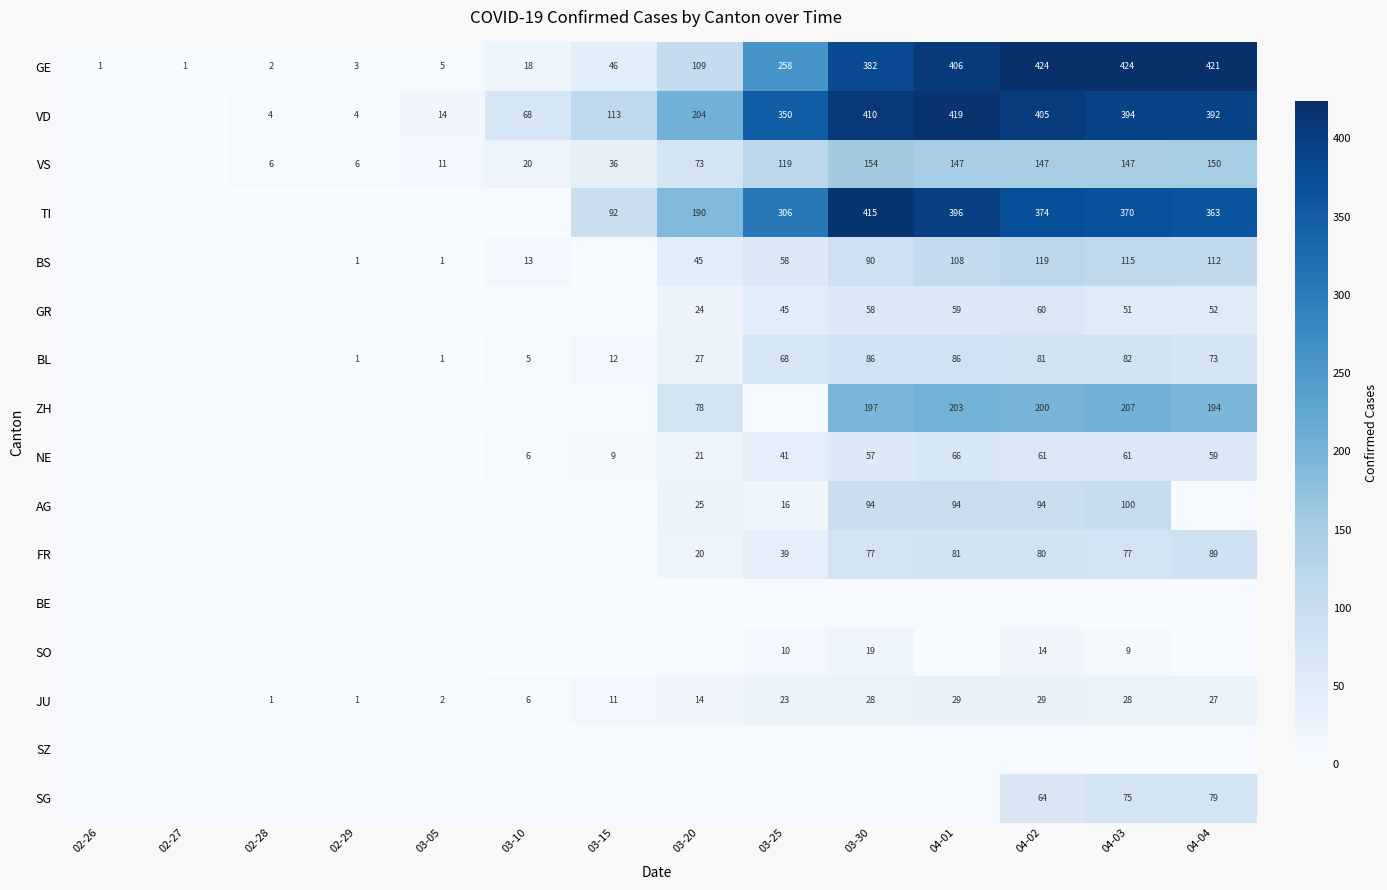

What is the difference between the second highest and second lowest values in the GE series?

423